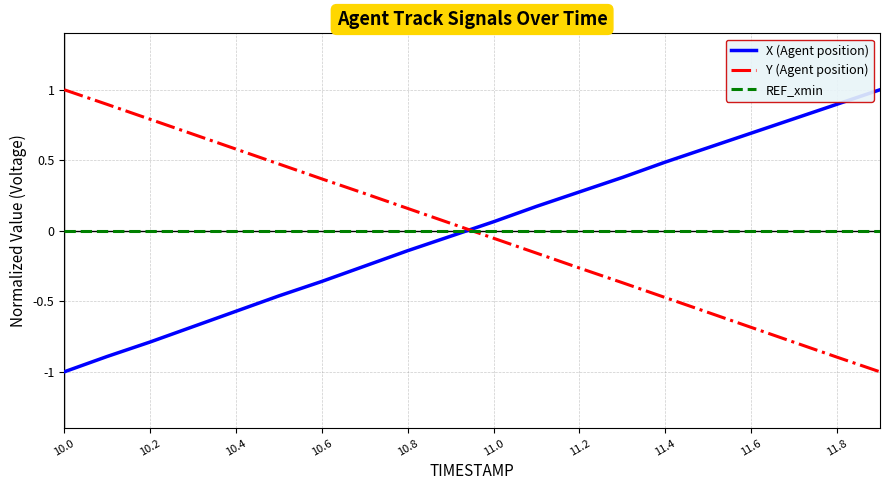

What is the minimum value shown in the chart?

-1.0